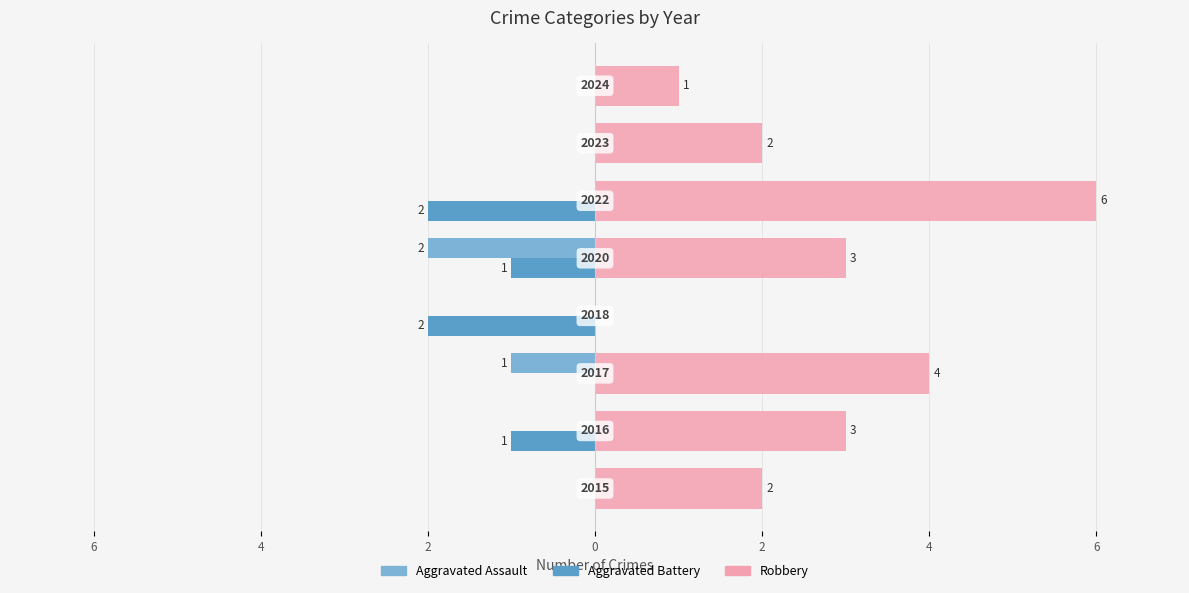

What is the greatest value displayed?

6